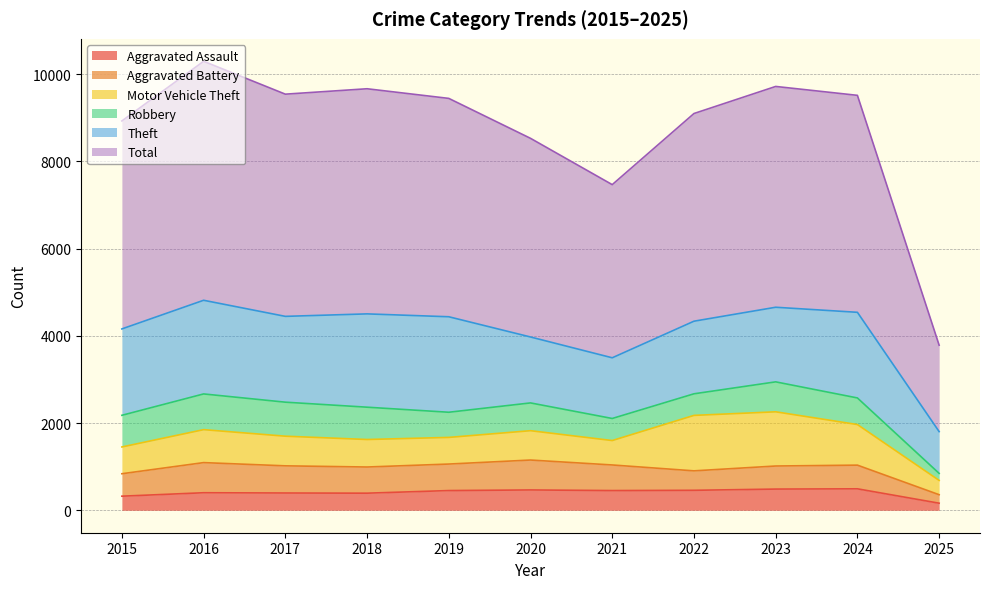

True or false: Theft has more than 1 points higher than both neighbors.

True